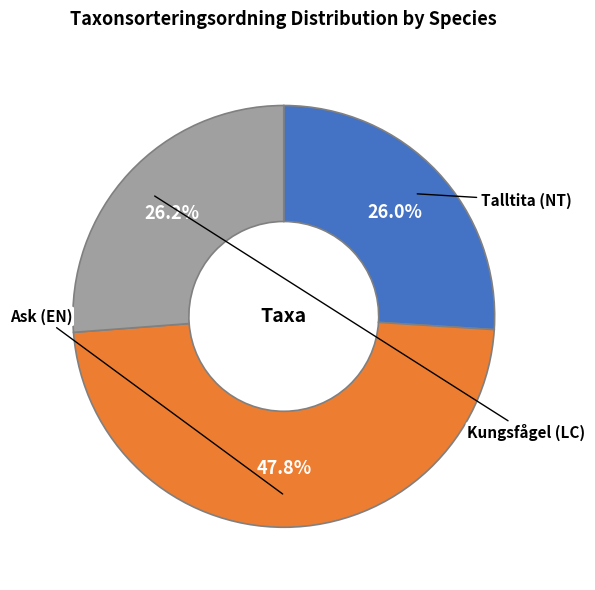

Which category has the biggest portion of the pie?

Ask (EN)